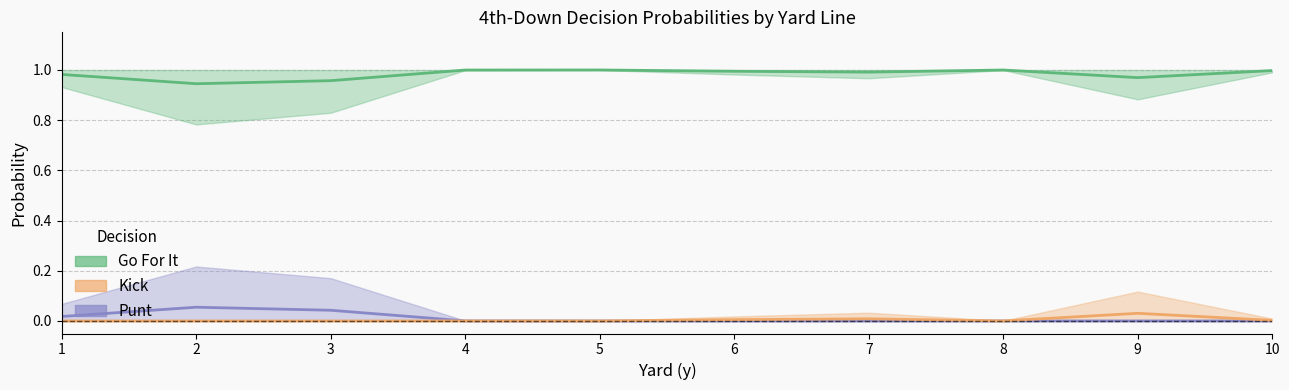

Which category has the lowest value in the gofor series?

2